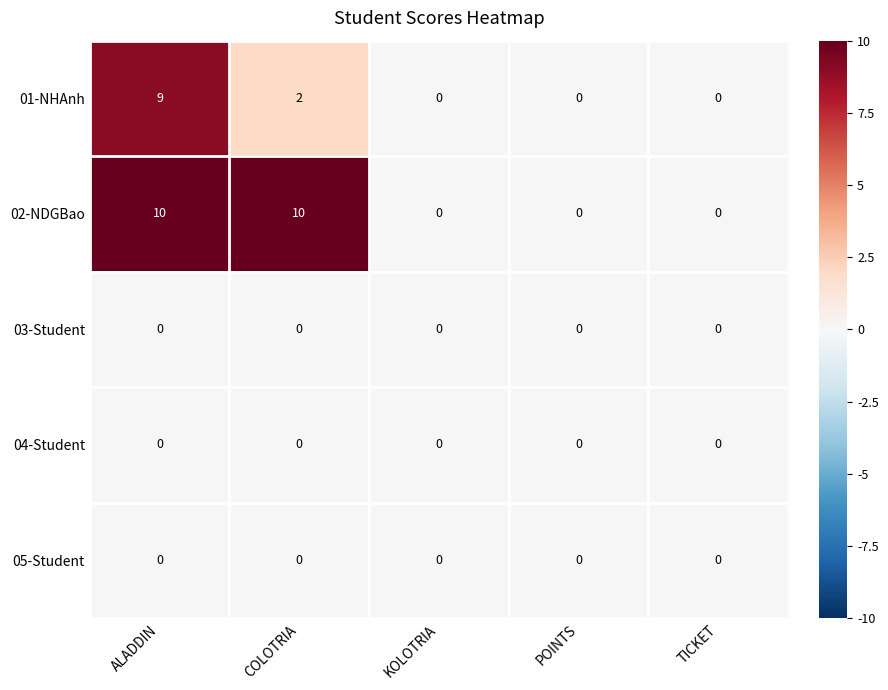

Which series has the largest total across all categories?

02-NDGBao